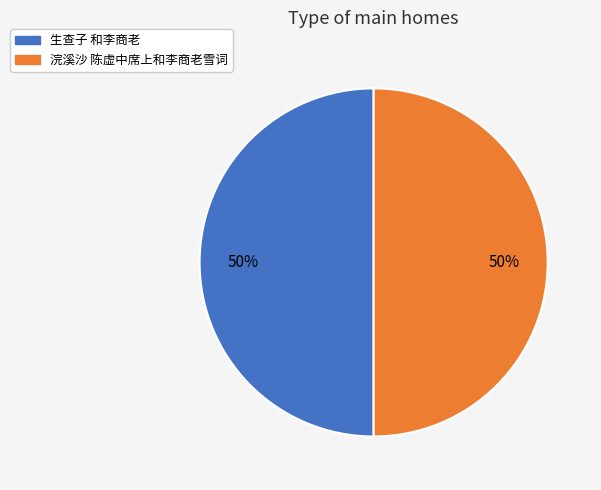

What is the ratio of the value at 生查子 和李商老 to the value at 浣溪沙 陈虚中席上和李商老雪词?

1.0